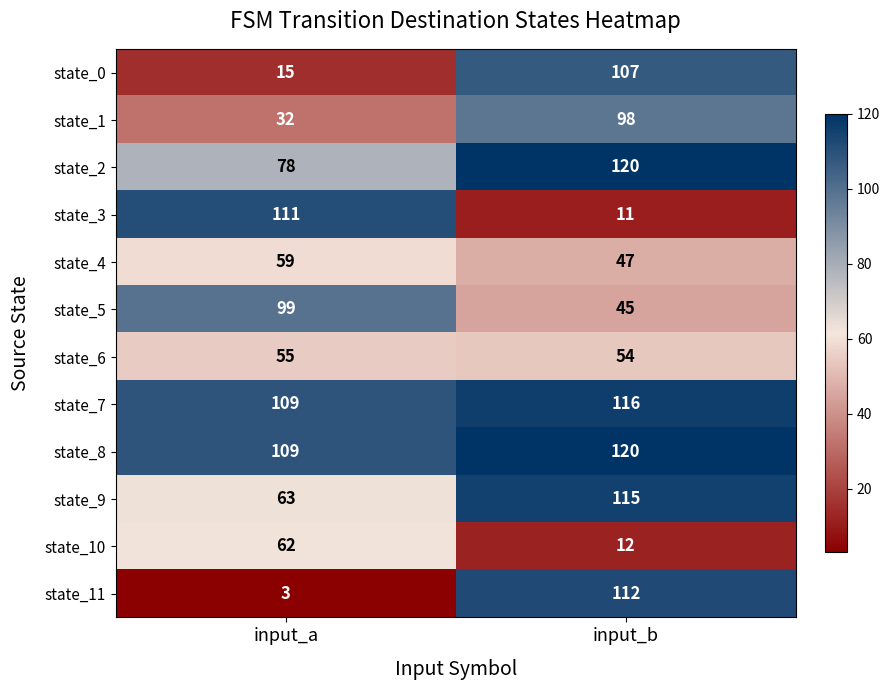

Which series has the widest spread of values?

state_11